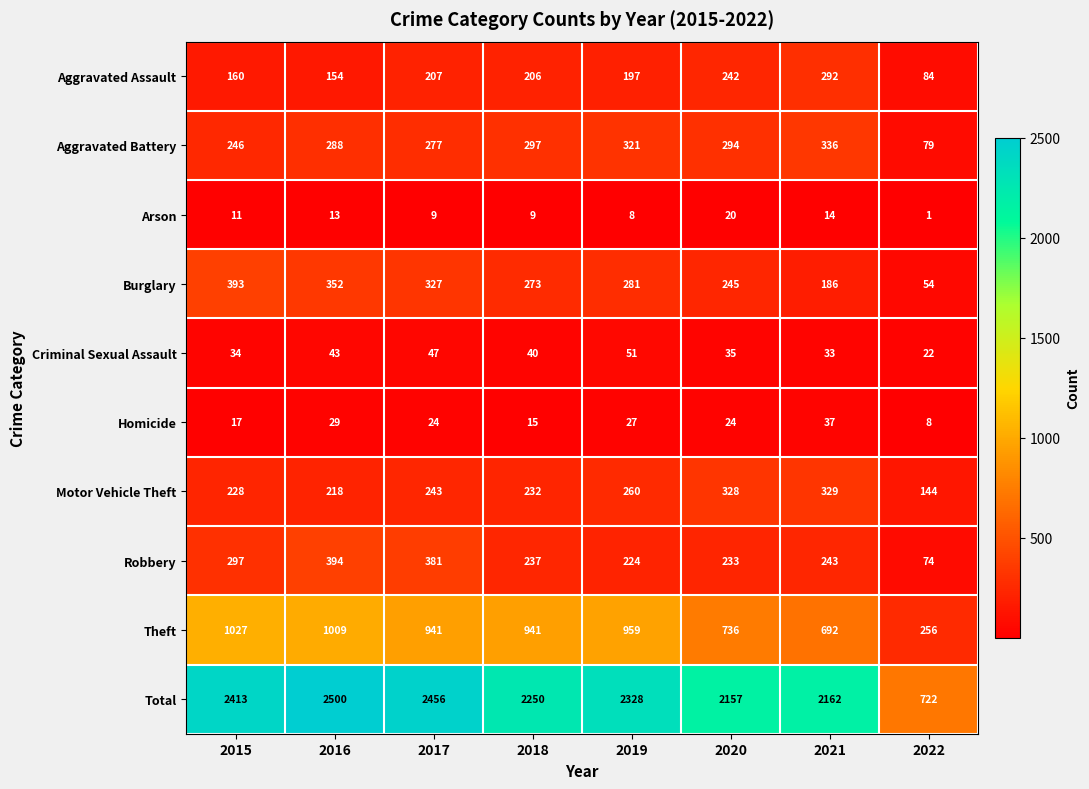

What is the sum of the Total values at 2022 and 2021?

2884